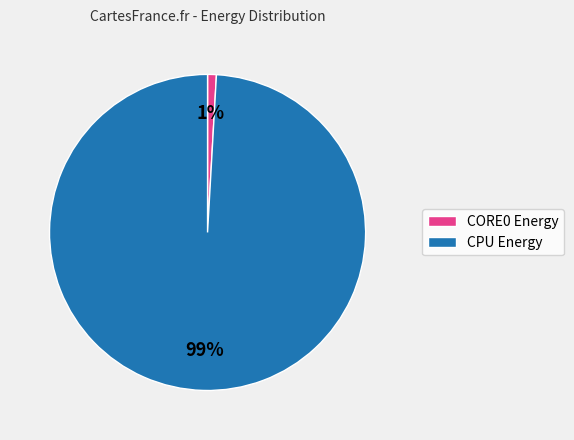

To the nearest percent, what is the difference between the largest and smallest slice percentages?

98%